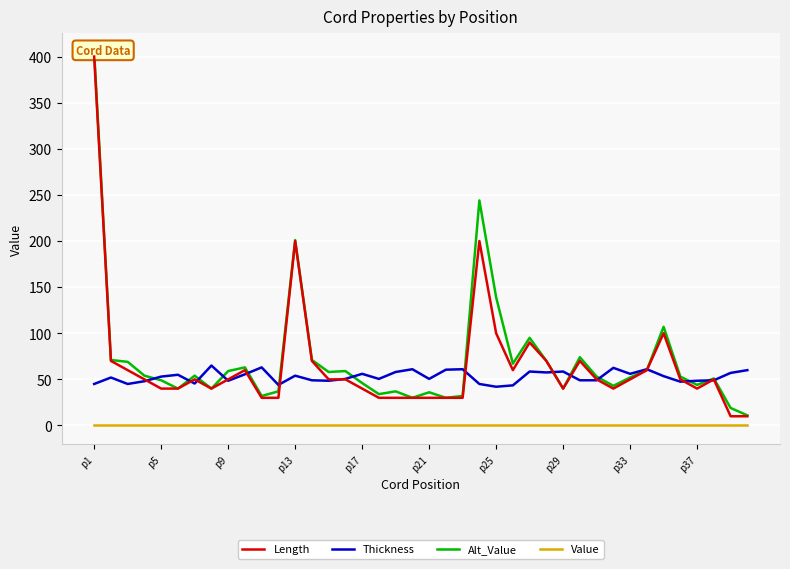

Is this an area chart (filled region under the line)?

No